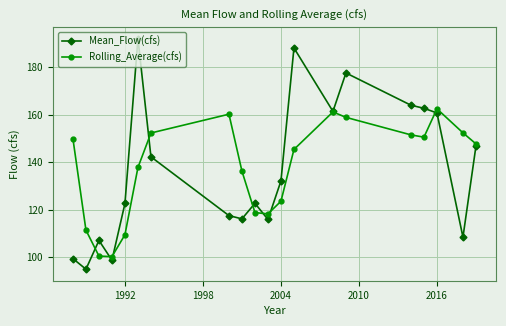

True or false: Rolling_Average(cfs) has more than 2 points higher than both neighbors.

True